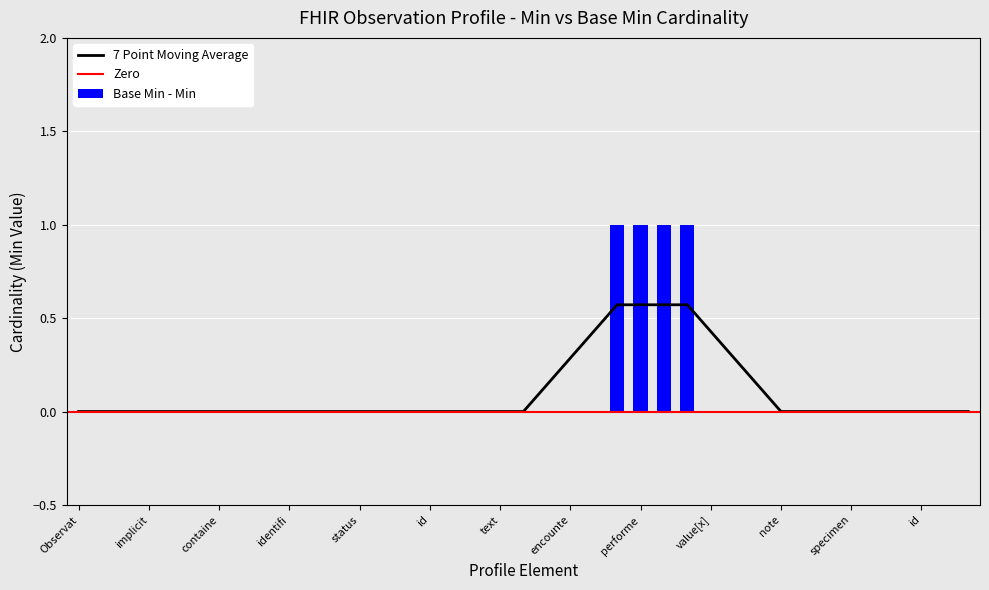

Does the chart contain any negative values?

No